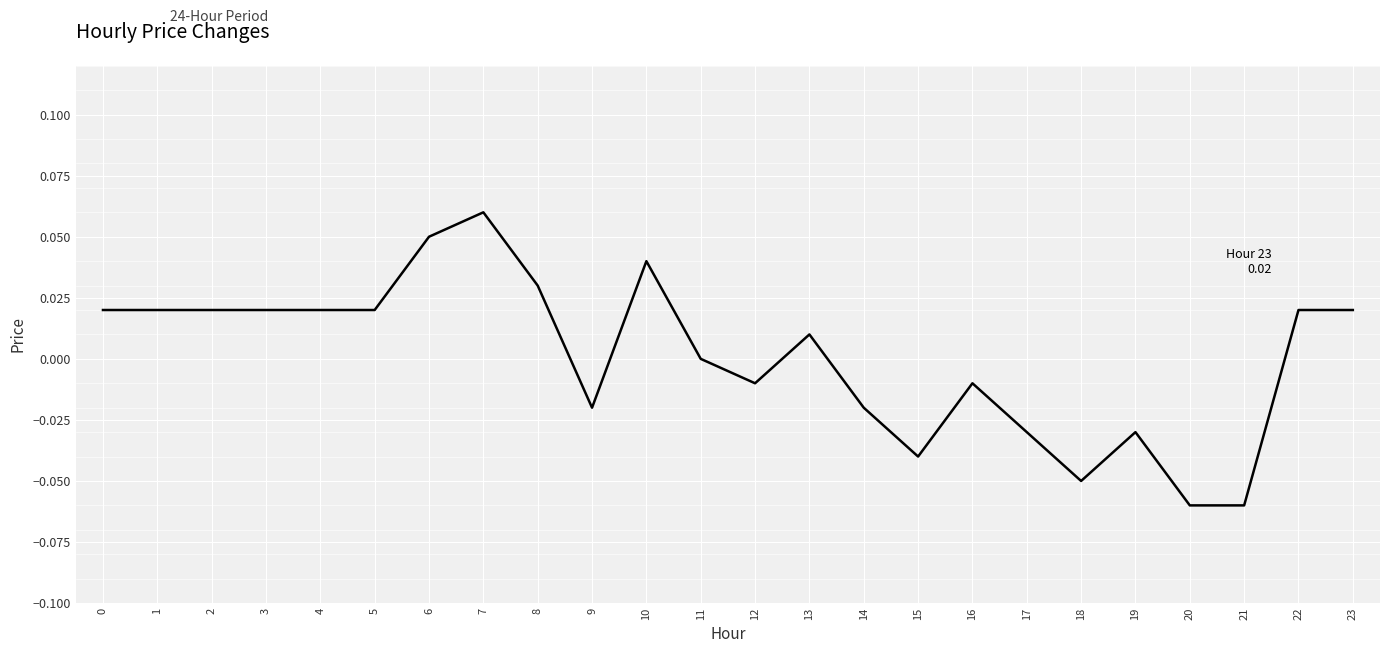

How many distinct data groups are displayed?

1